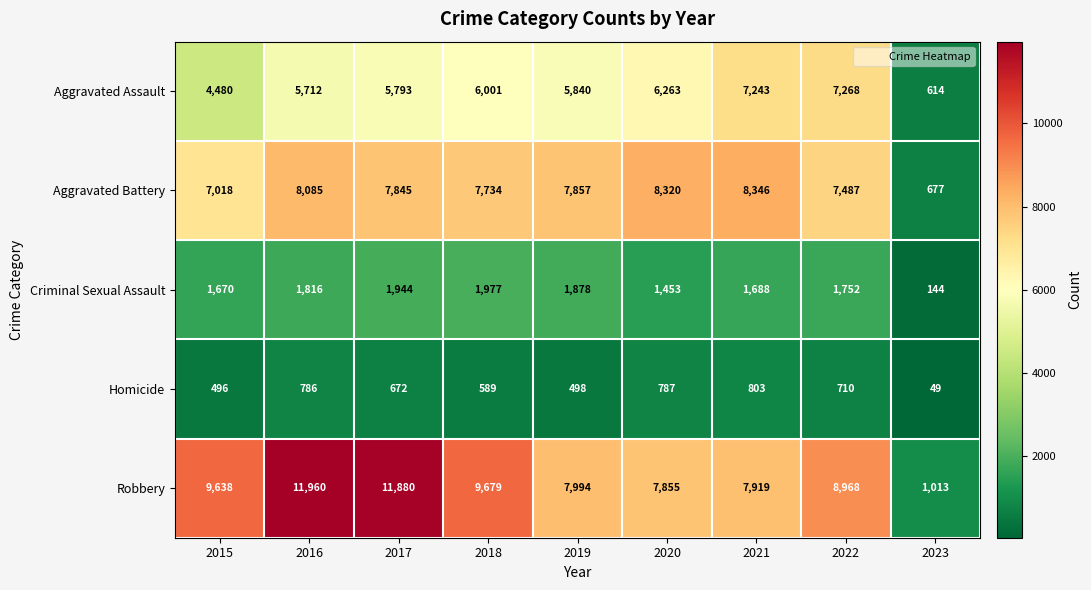

At which label does Aggravated Assault reach its minimum?

2023